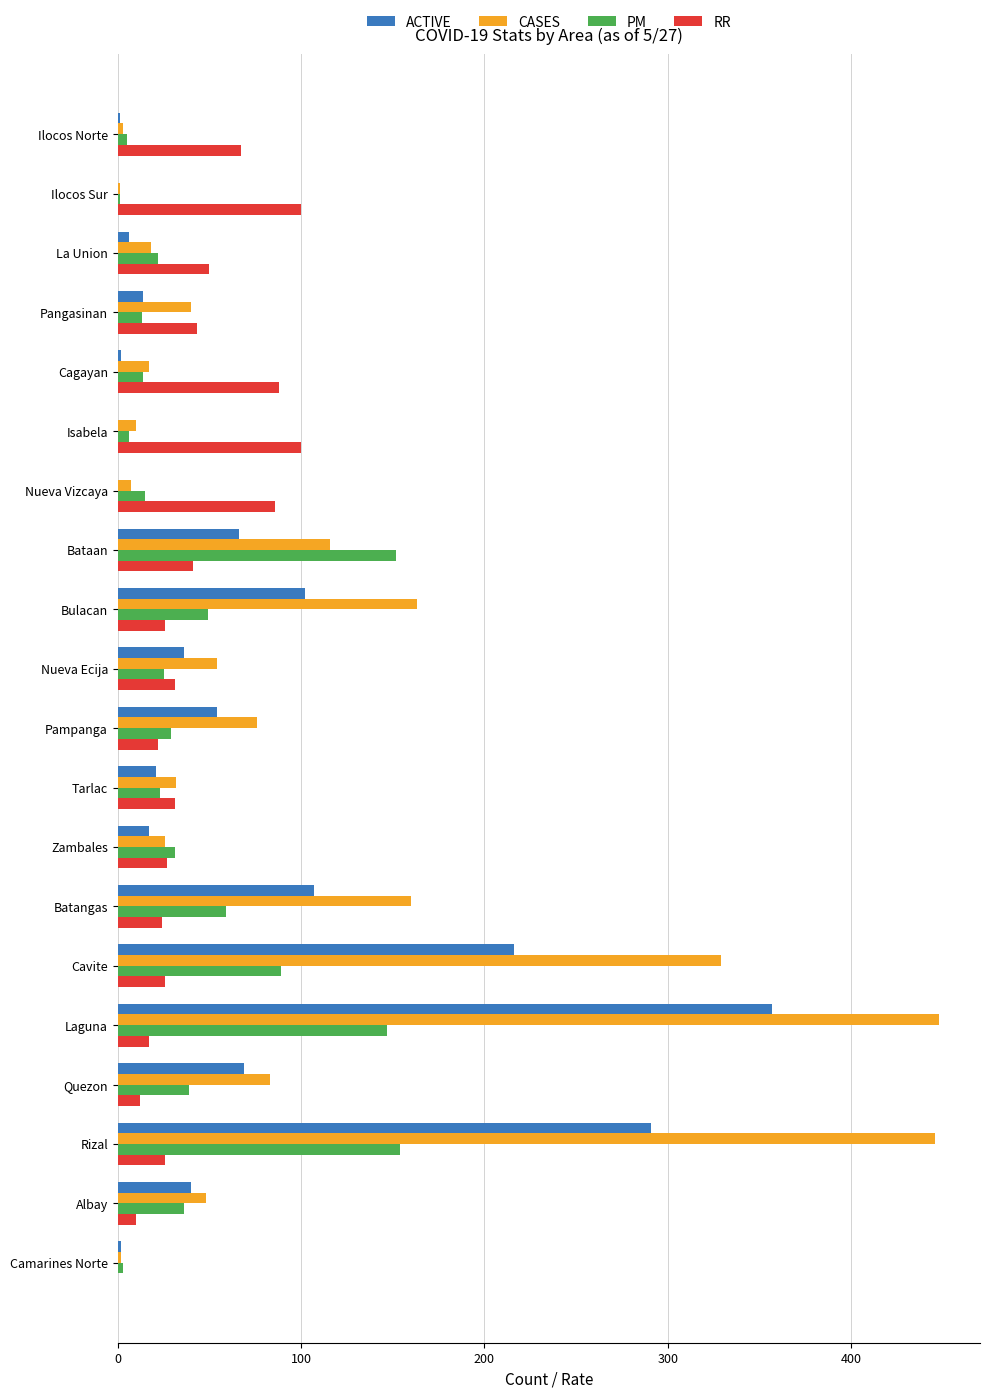

What is the sum of all RR values?

827